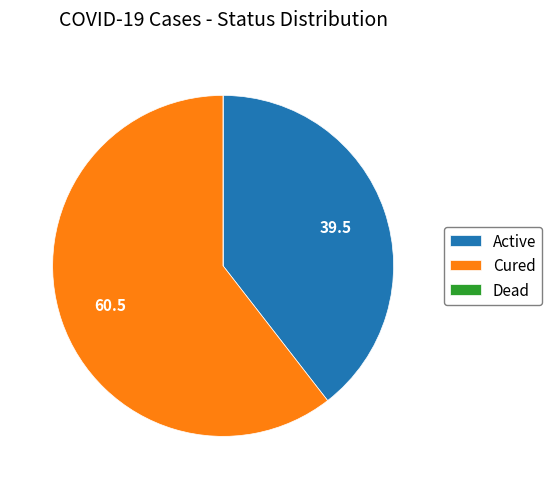

What is the majority slice?

Cured